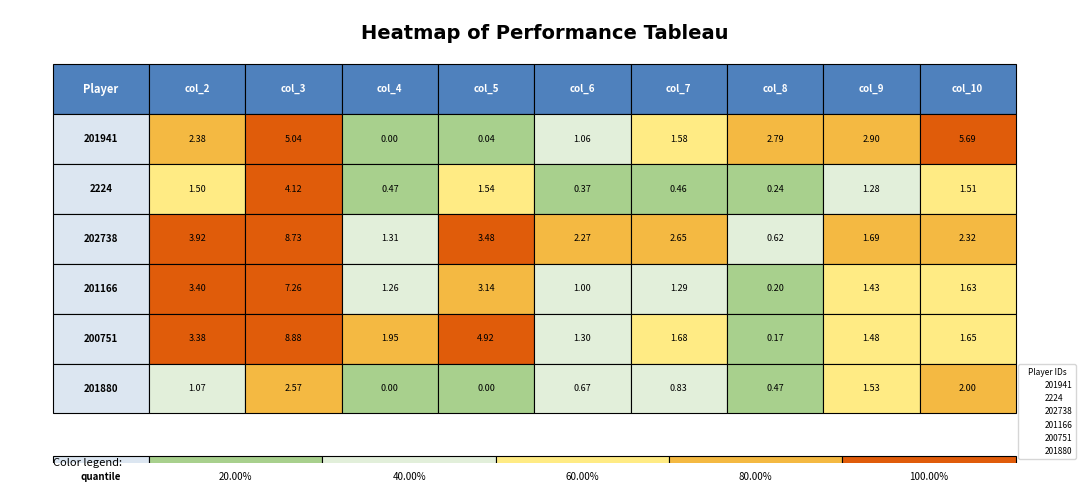

Reading left to right, extract all data points from this chart.

201941: 2.4	5.0	0.0	0.0	1.1	1.6	2.8	2.9	5.7
2224: 1.5	4.1	0.5	1.5	0.4	0.5	0.2	1.3	1.5
202738: 3.9	8.7	1.3	3.5	2.3	2.7	0.6	1.7	2.3
201166: 3.4	7.3	1.3	3.1	1.0	1.3	0.2	1.4	1.6
200751: 3.4	8.9	1.9	4.9	1.3	1.7	0.2	1.5	1.6
201880: 1.1	2.6	0.0	0.0	0.7	0.8	0.5	1.5	2.0